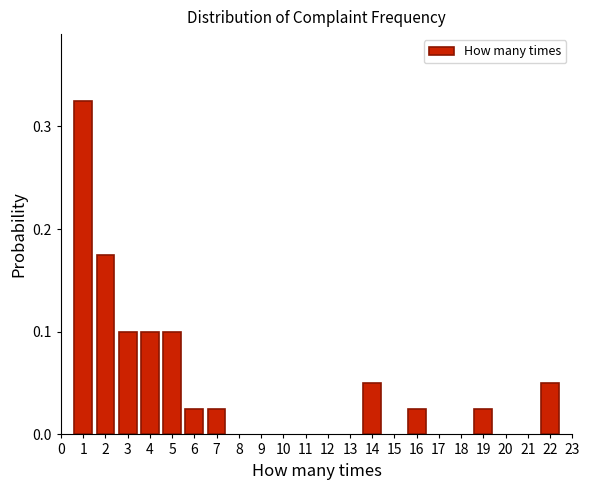

What is the sum of all values?

1.0